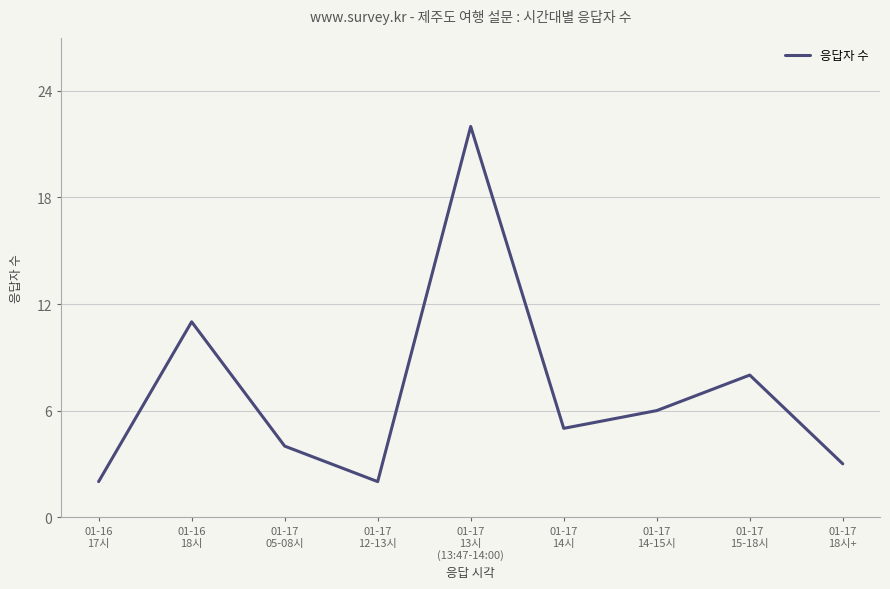

What is the maximum value shown in the chart?

22